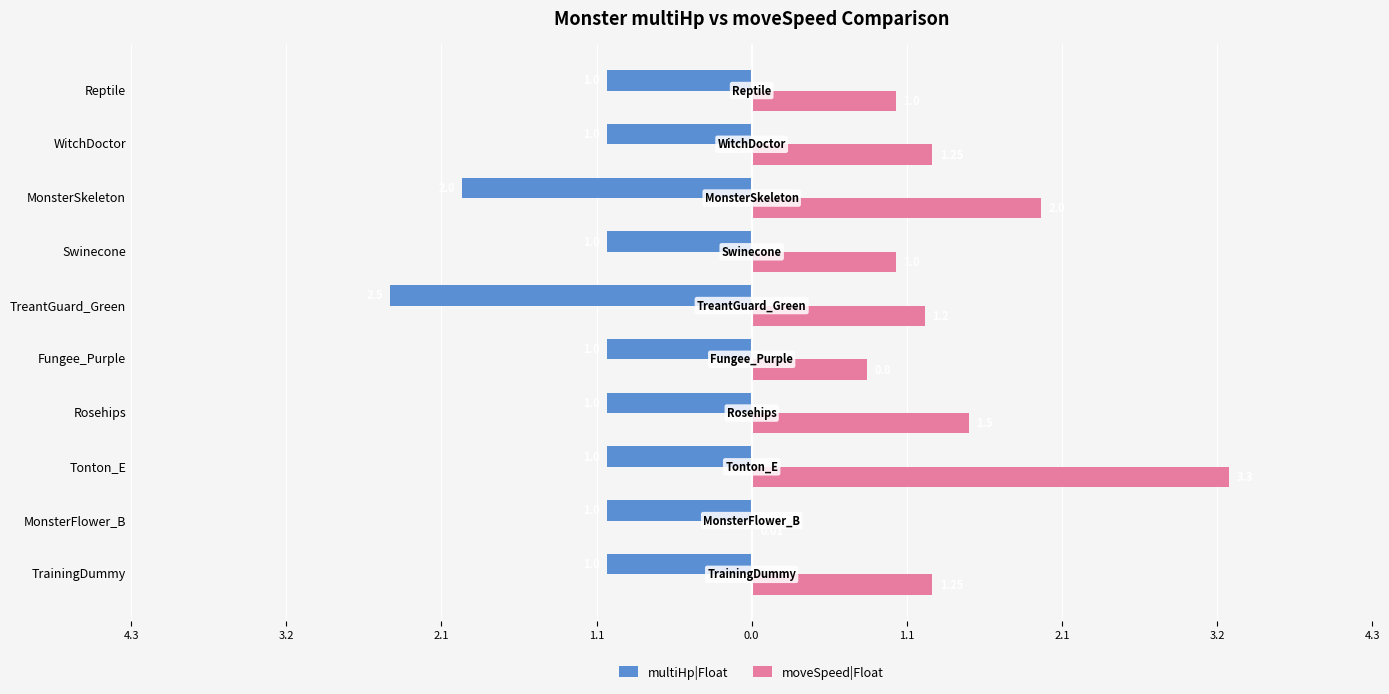

What are all the series names shown in the legend?

multiHp|Float, moveSpeed|Float